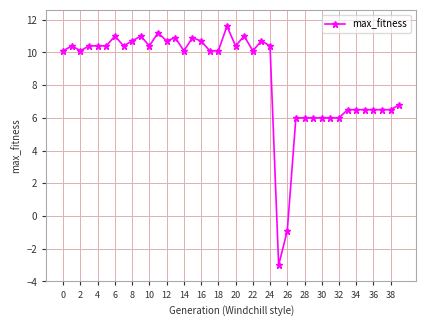

Is this an area chart (filled region under the line)?

No